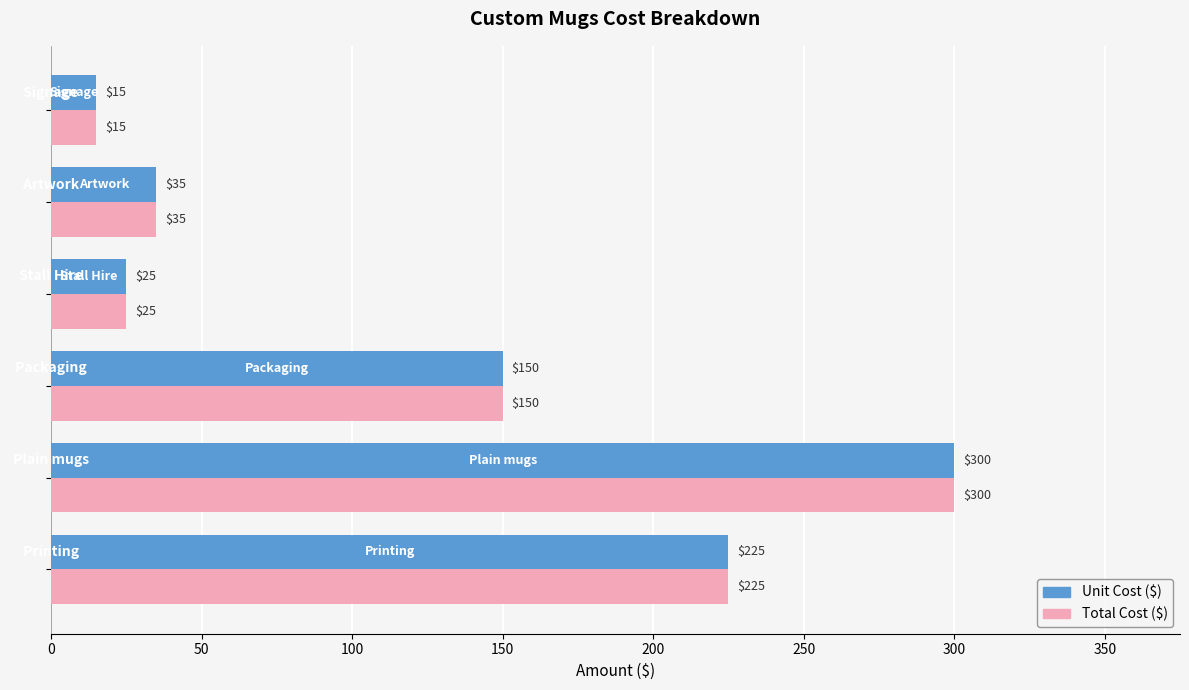

What is the smallest value displayed?

15